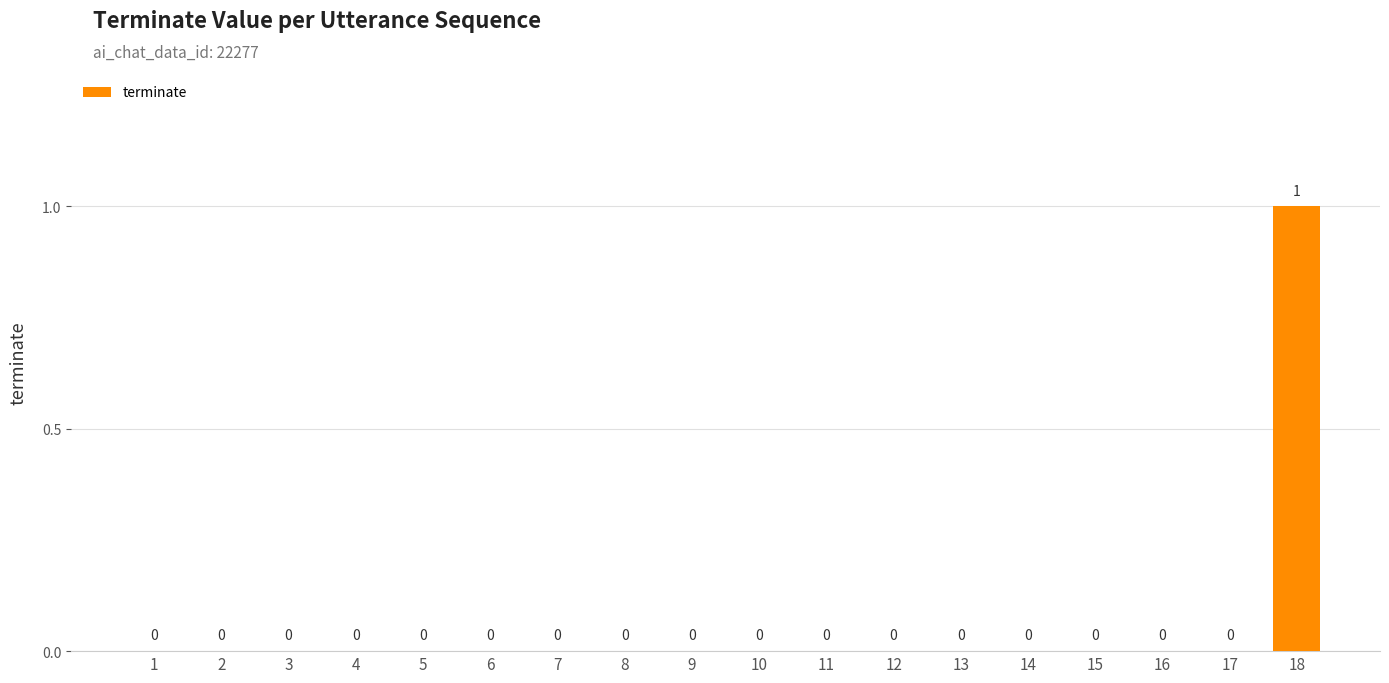

How many data points are above 0?

1